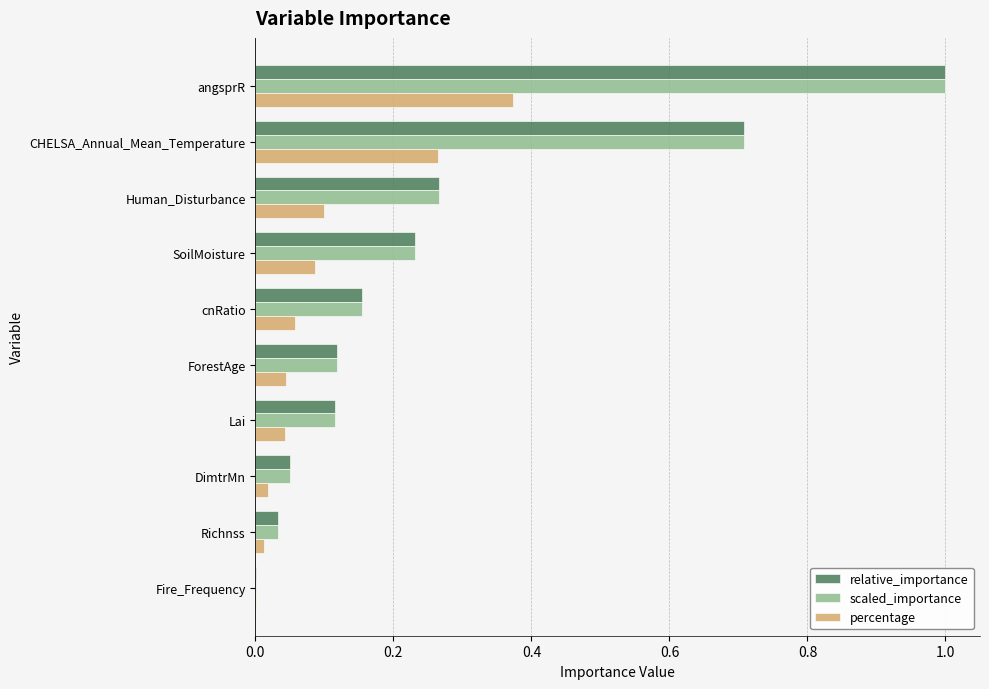

The value of relative_importance at SoilMoisture is 0.1. True or false?

False